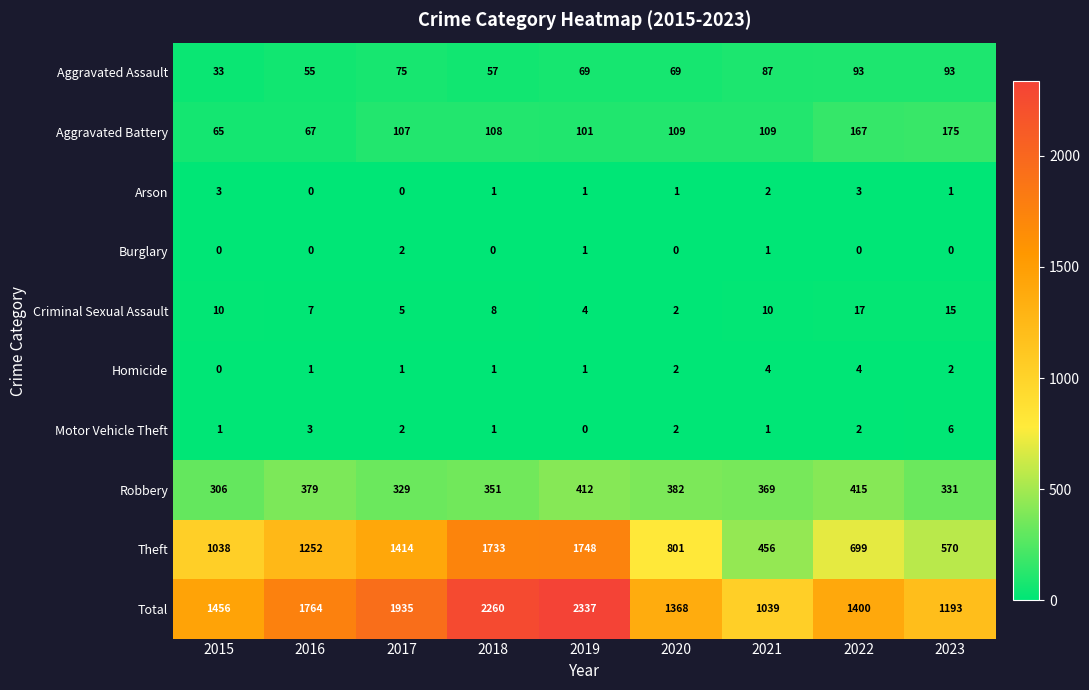

Which category has the highest value across all series?

2019